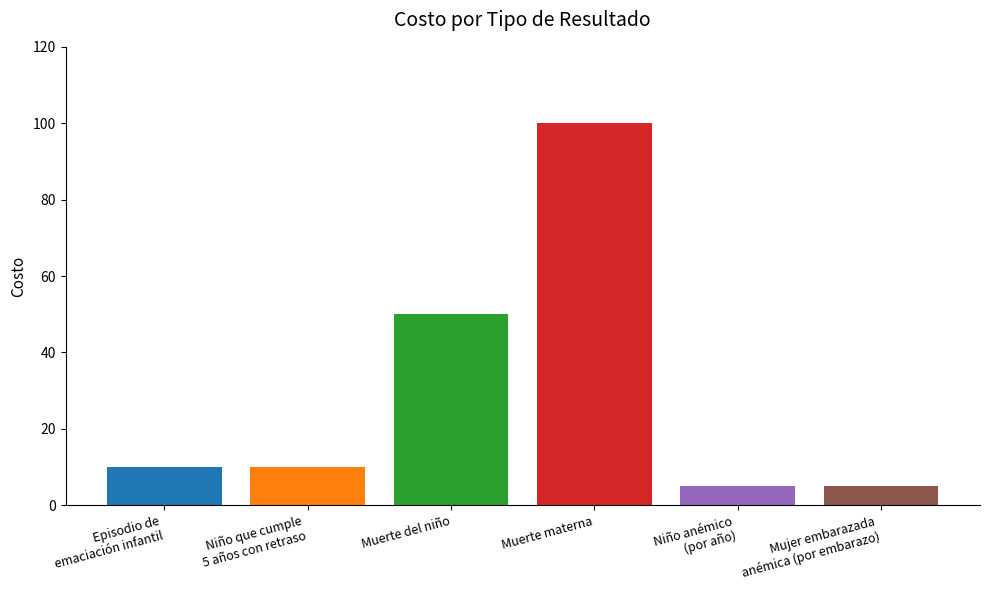

List the labels in order of value, largest first.

Muerte materna, Muerte del niño, Episodio de
emaciación infantil, Niño que cumple
5 años con retraso, Niño anémico
(por año), Mujer embarazada
anémica (por embarazo)